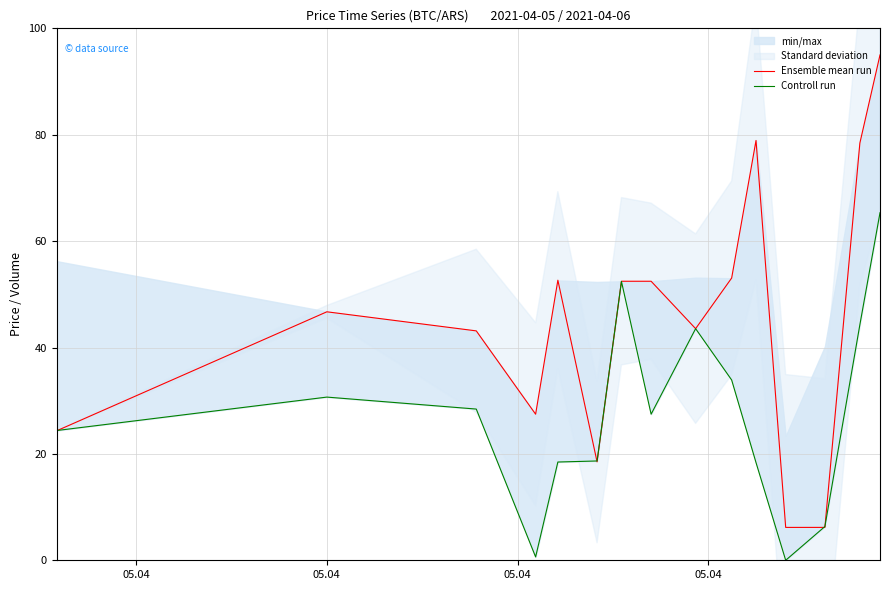

What is the highest value of the Ensemble mean run series?

95.0